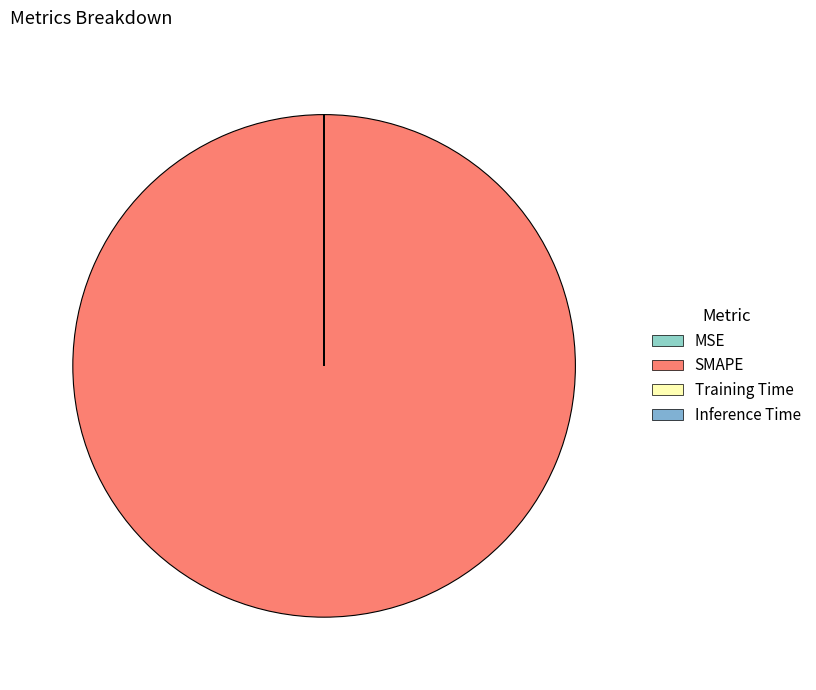

Which has a higher value, Inference Time or Training Time?

Training Time